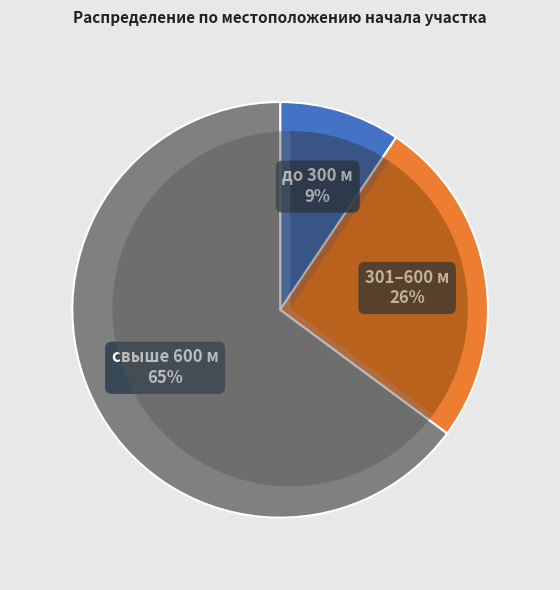

Is it true that 240 is 3% of the pie?

True